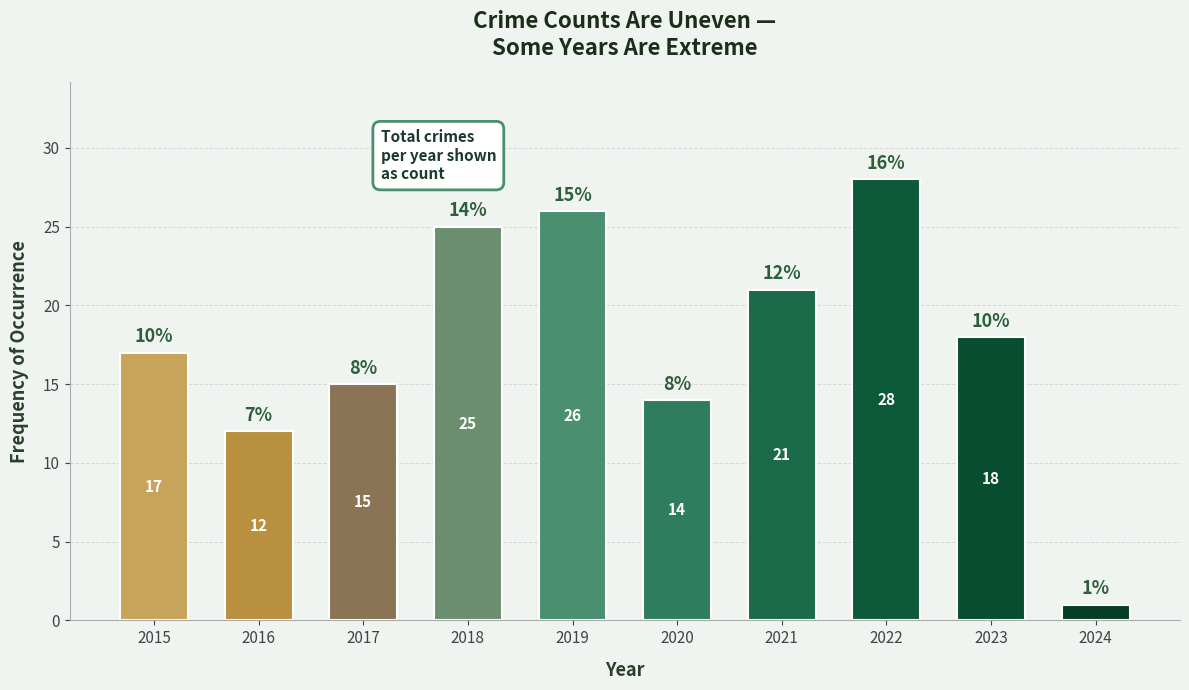

Which has a higher value, 2015 or 2023?

2023